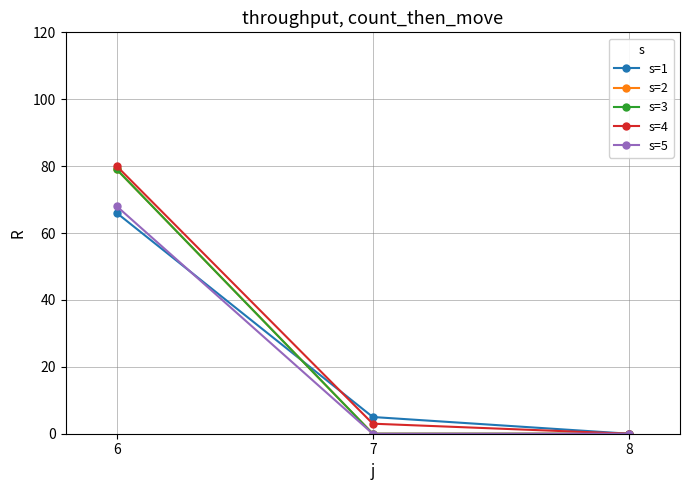

Is this an area chart (filled region under the line)?

No